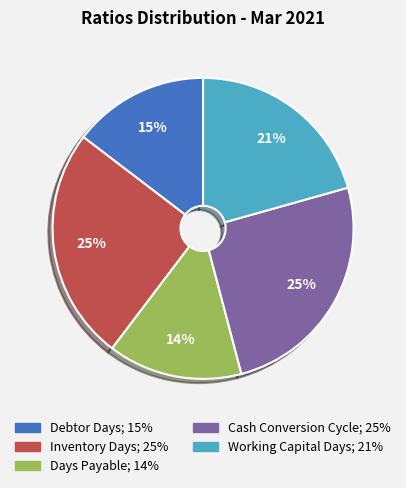

Do Cash Conversion Cycle and Working Capital Days together represent more than half of the pie?

No